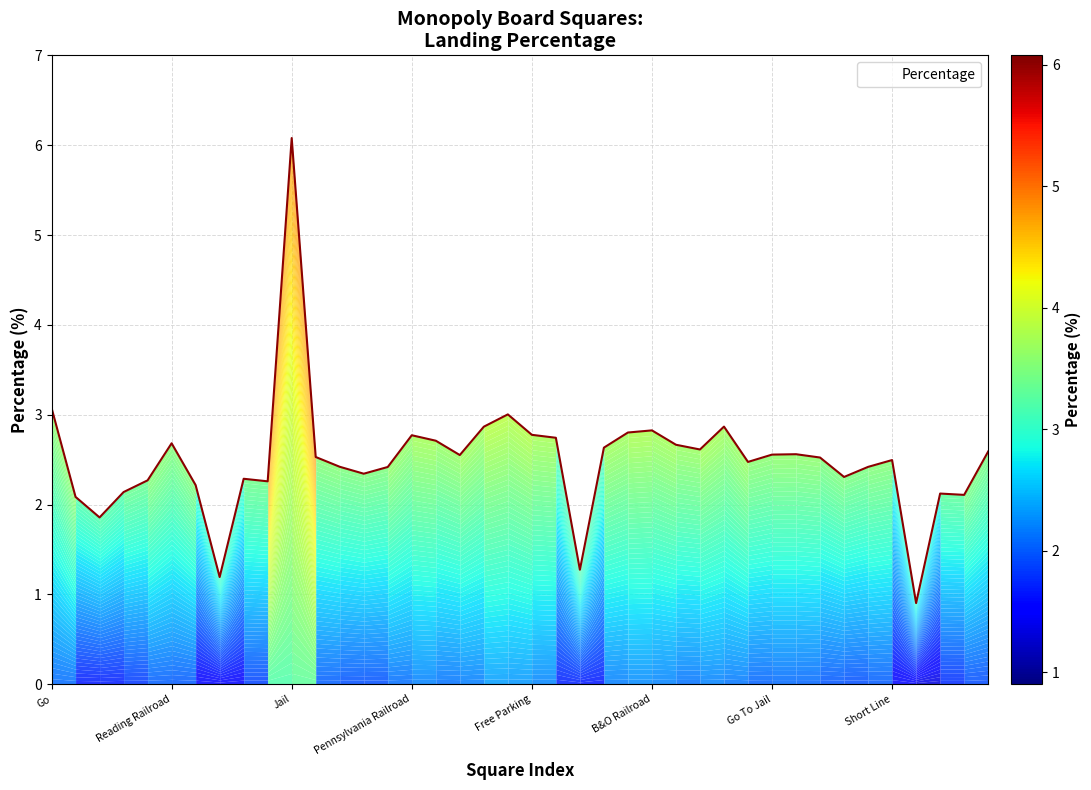

What is the difference between the maximum and minimum values?

5.2